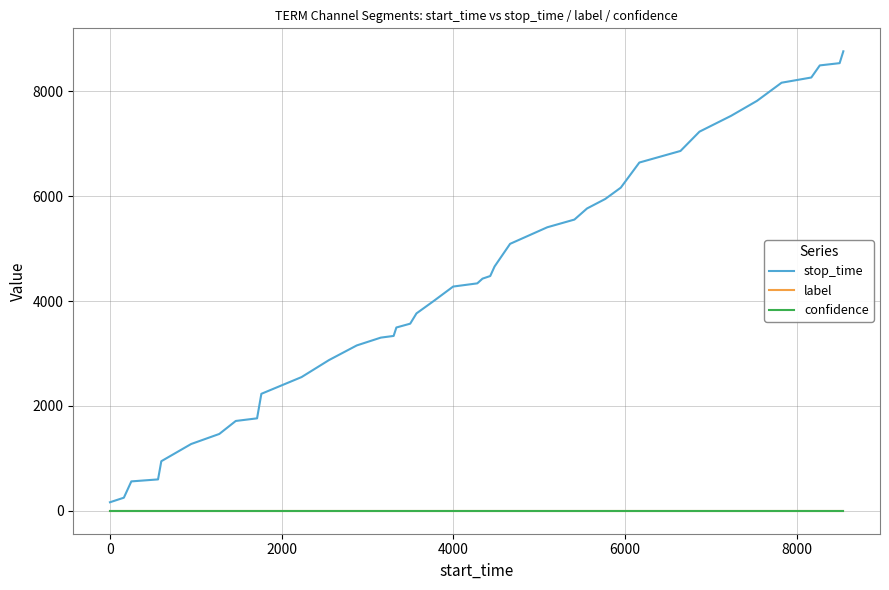

Which series has the largest range (max minus min)?

stop_time